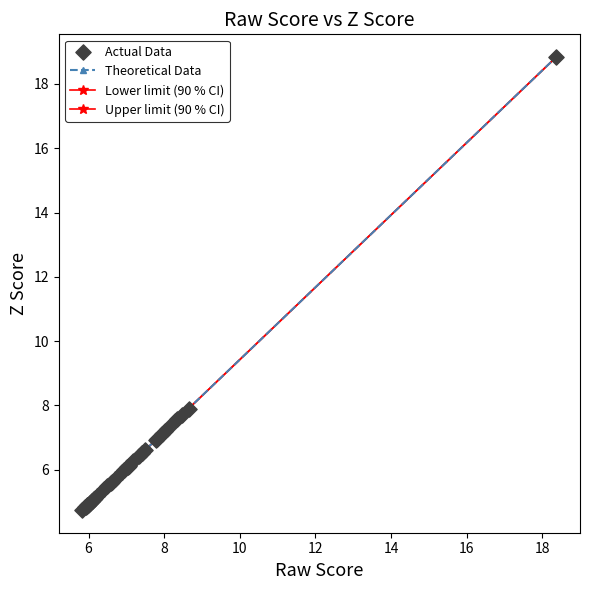

How many series are shown in this chart?

3